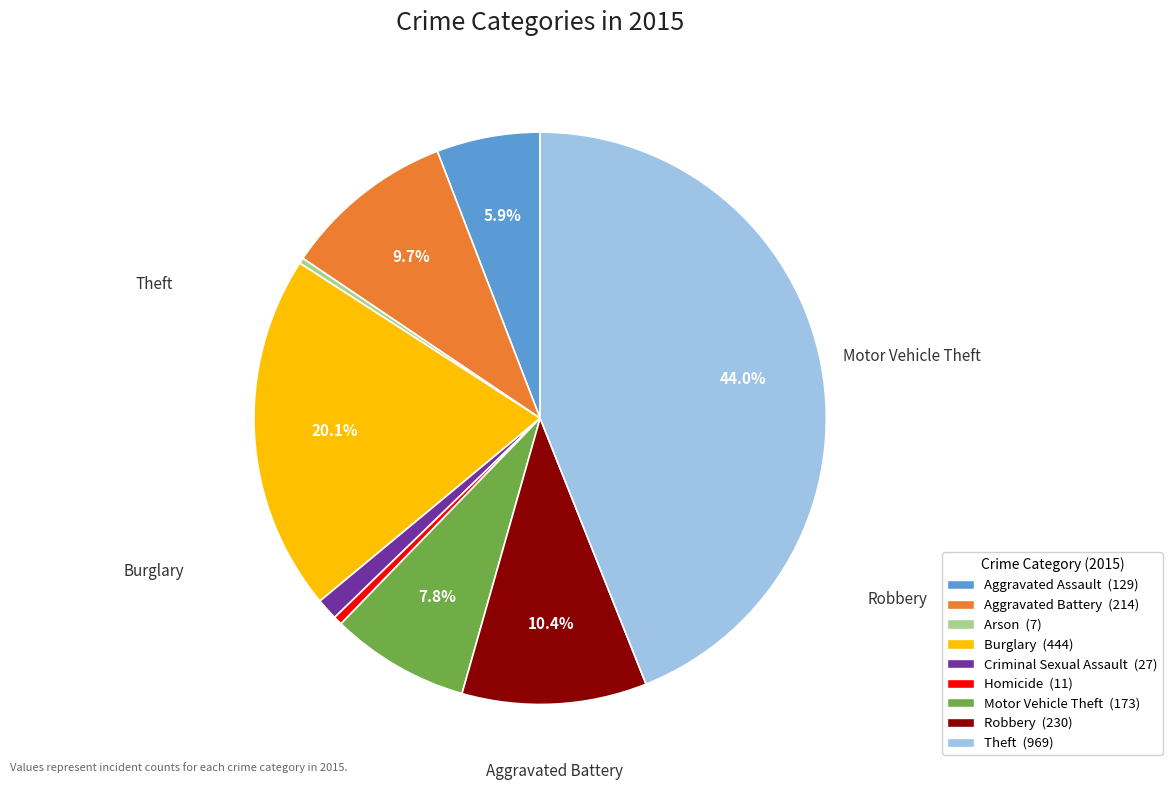

To the nearest percent, what percentage of the pie is Aggravated Assault?

6%